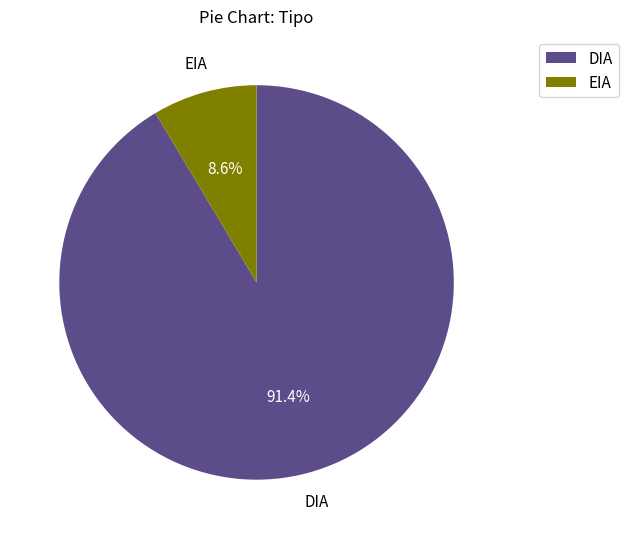

To the nearest percent, what portion does DIA represent?

91%